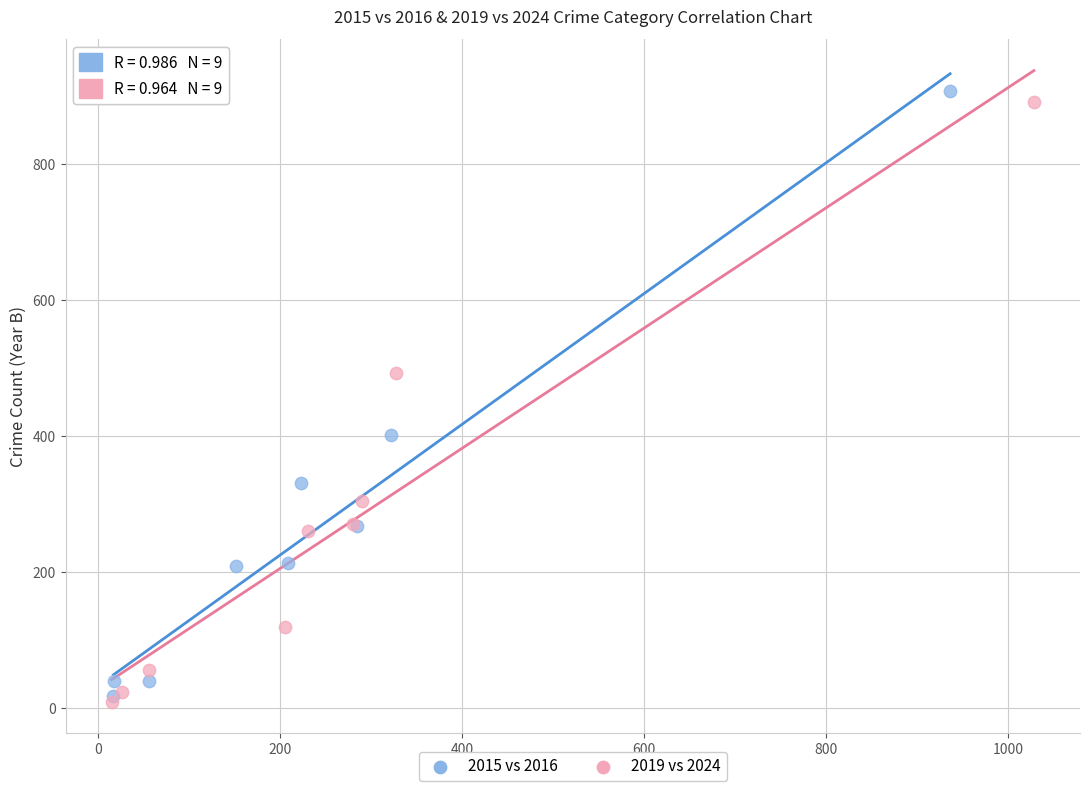

Which series has the widest spread of Y values?

2015 vs 2016